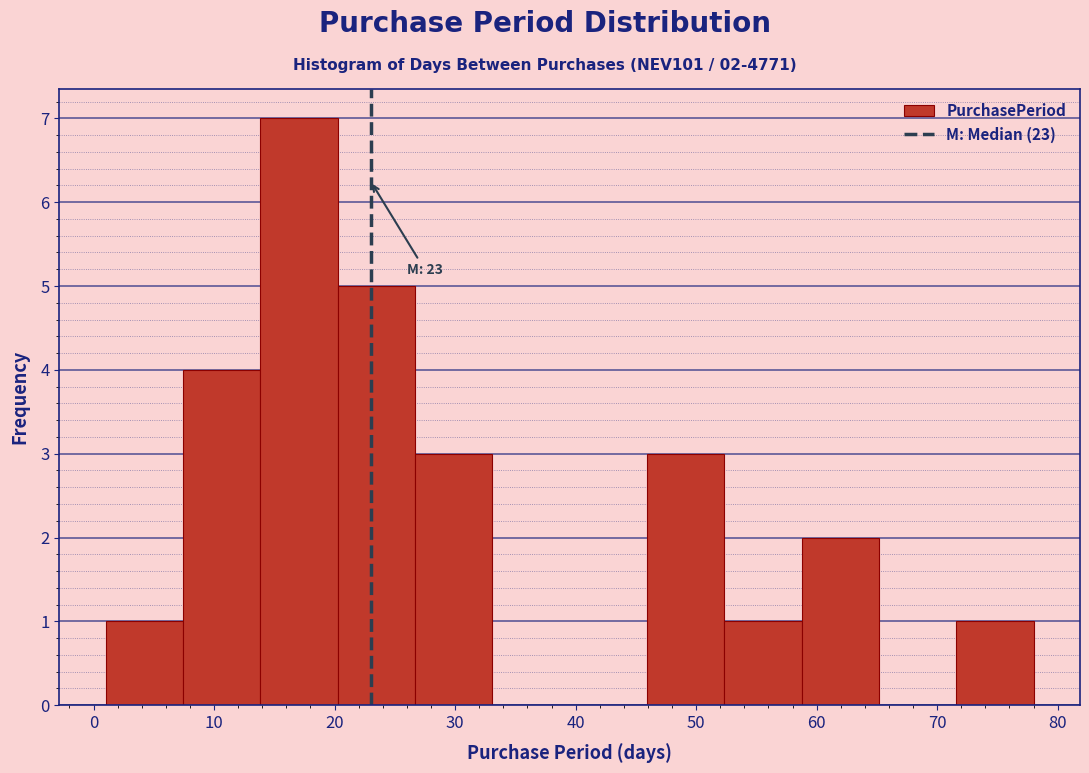

Which range on the x-axis has the tallest bar?

14 to 20